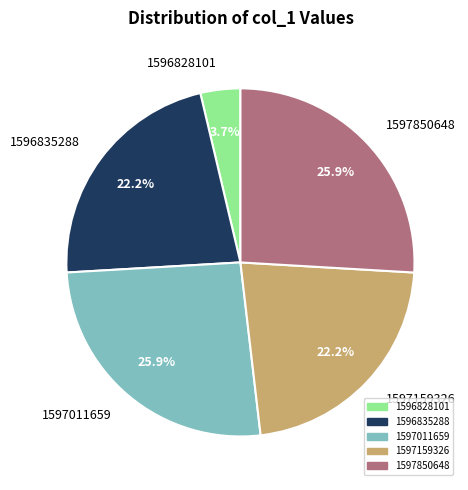

What portion of the pie excludes 1596828101?

96.3%